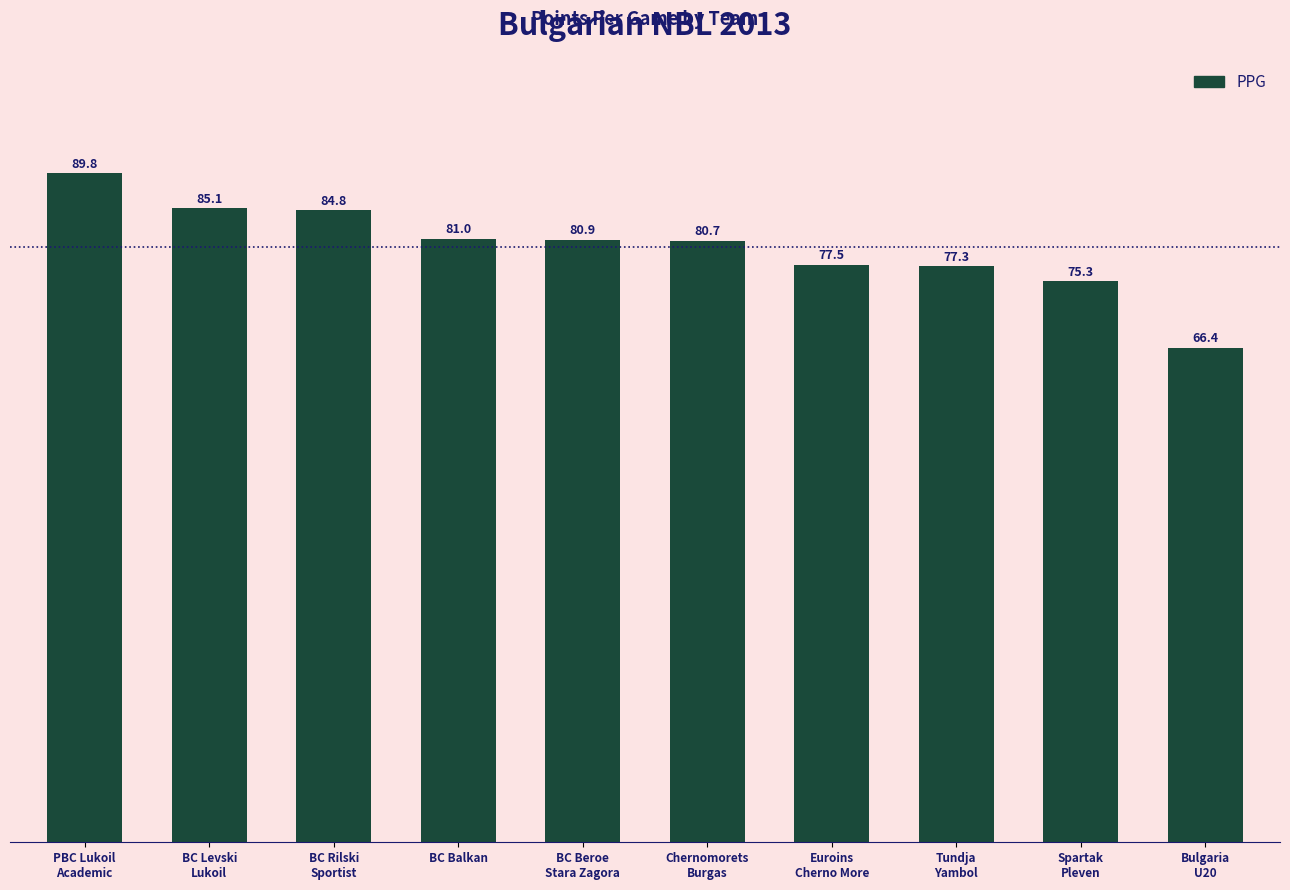

Between Tundja
Yambol and Euroins
Cherno More, which is larger?

Euroins
Cherno More